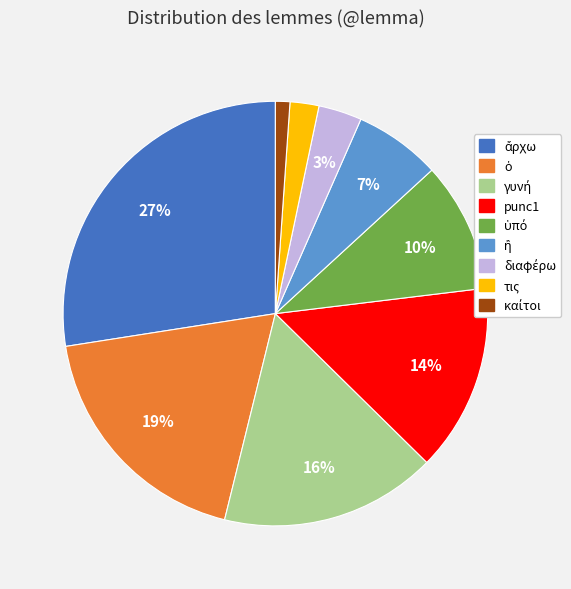

Count the number of slices in the pie.

9